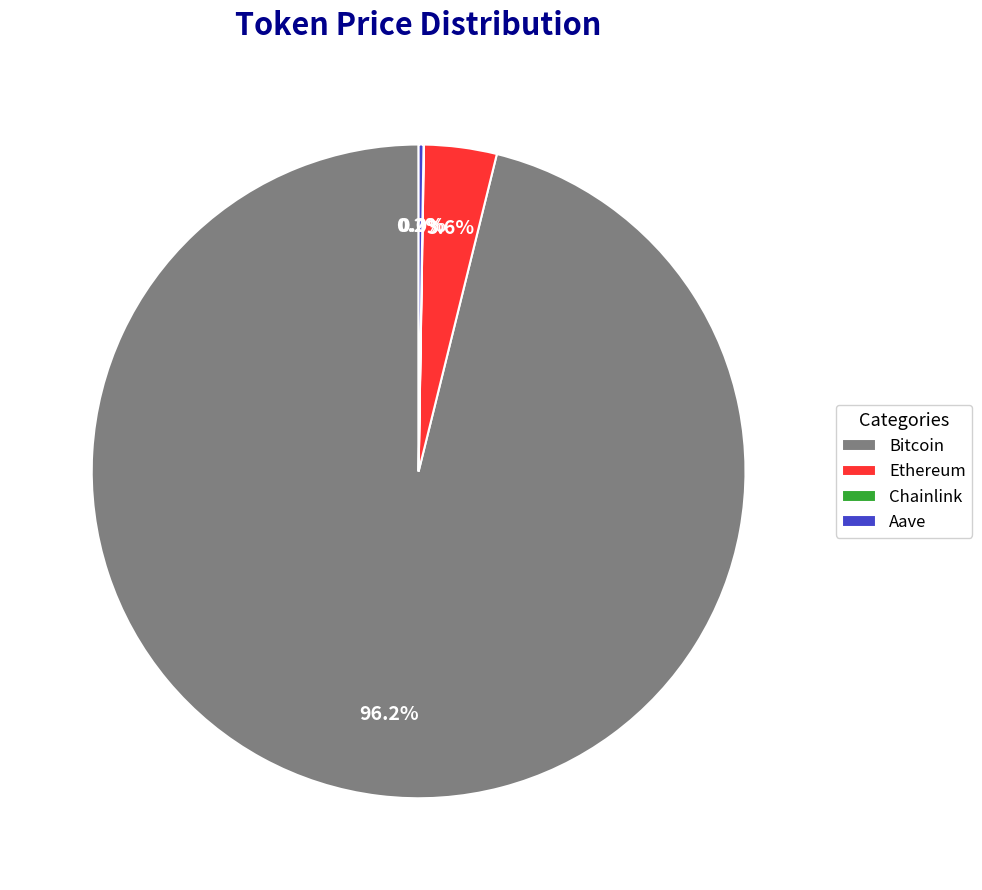

Which category has the biggest portion of the pie?

Bitcoin